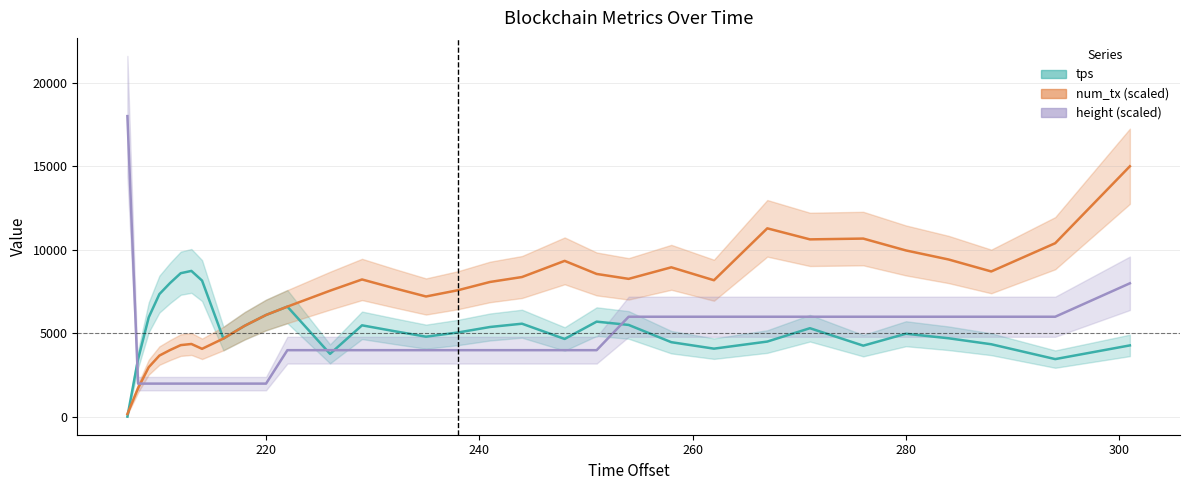

Is this an area chart (filled region under the line)?

No